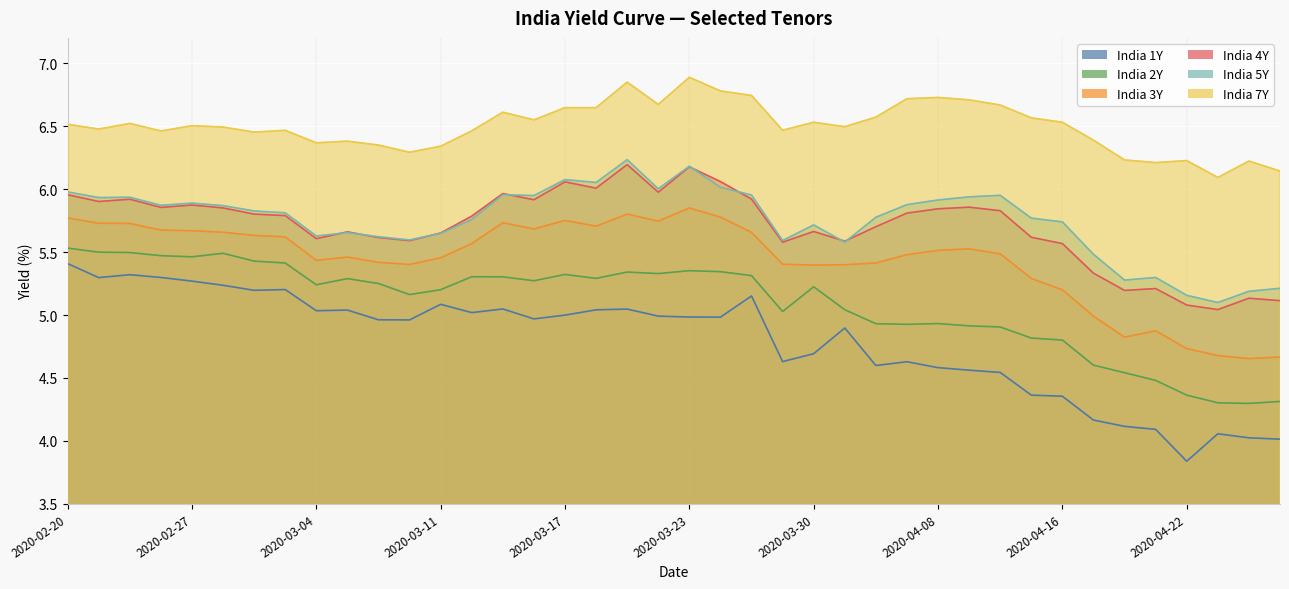

True or false: India 1Y and India 4Y cross at least once.

False